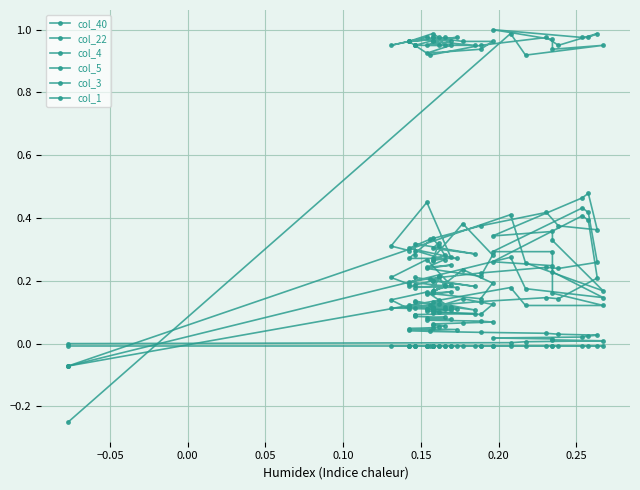

What is the sum of all col_4 values?

8.3